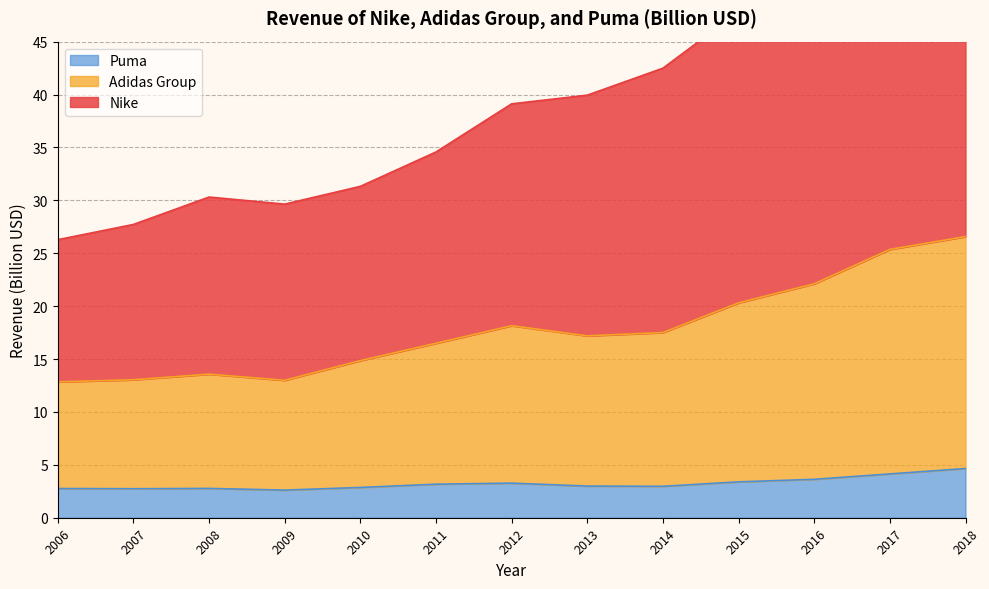

What is the lowest value of the Puma series?

2.6